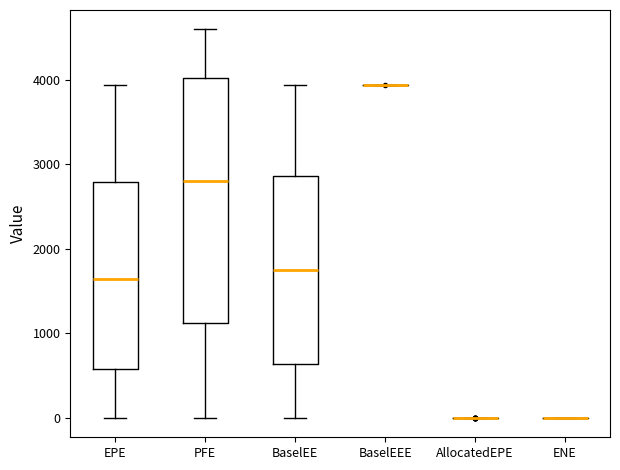

Reading left to right, transcribe this box plot: for each box, give where its median line is, the range the box spans, and where its two whiskers end, as read against the y-axis. The values are not printed on the chart, so give them approximately, as read against the axis.

EPE: median 1600, box 600 to 2800, whiskers 0 to 3900
PFE: median 2800, box 1100 to 4000, whiskers 0 to 4600
BaselEE: median 1700, box 600 to 2900, whiskers 0 to 3900
BaselEEE: box collapsed to a line at 3900, whiskers 3900 to 3900
AllocatedEPE: box collapsed to a line at 0, whiskers 0 to 0
ENE: box collapsed to a line at 0, whiskers 0 to 0